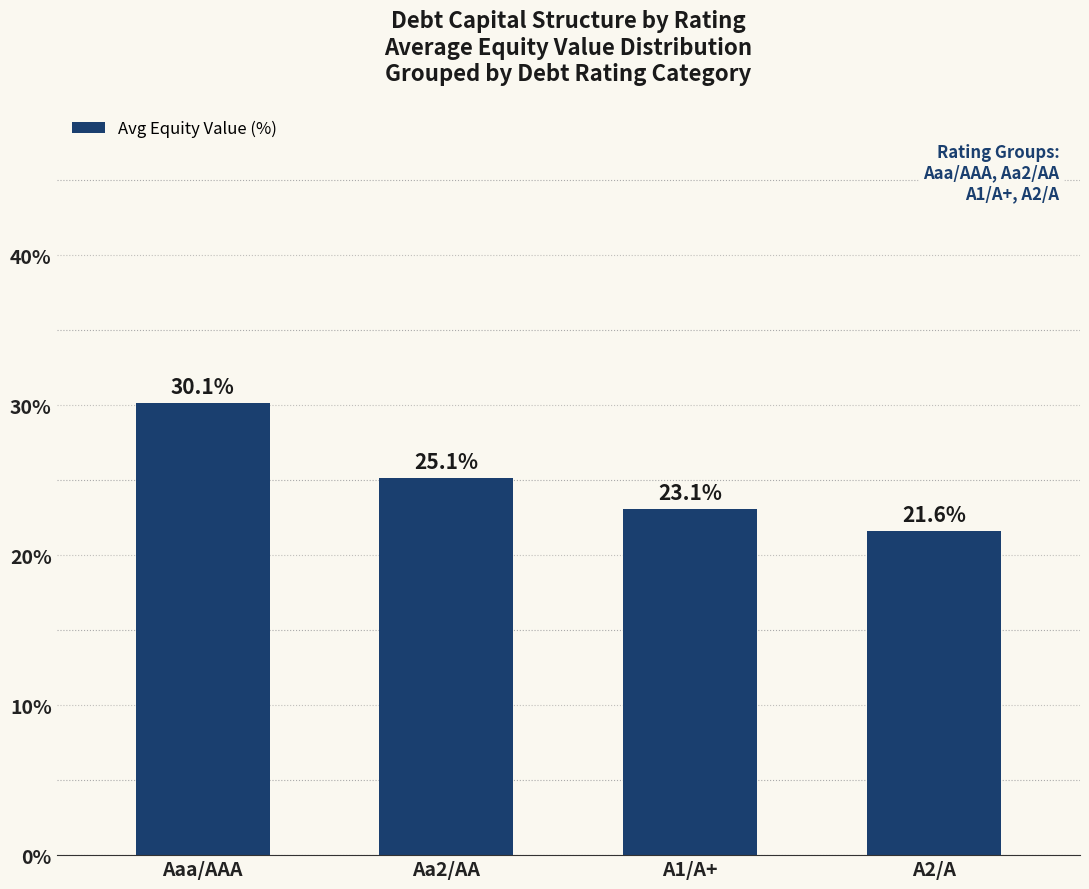

List the labels in order of value, largest first.

Aaa/AAA, Aa2/AA, A1/A+, A2/A